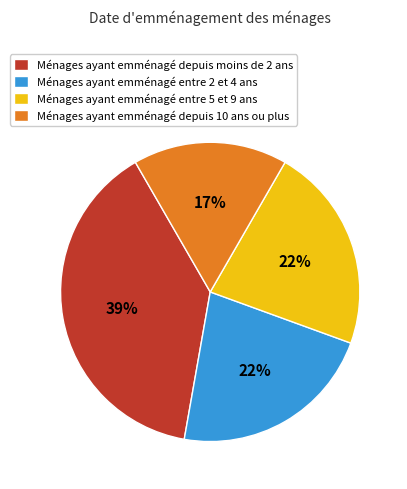

Which category has the smallest portion of the pie?

Ménages ayant emménagé depuis 10 ans ou plus